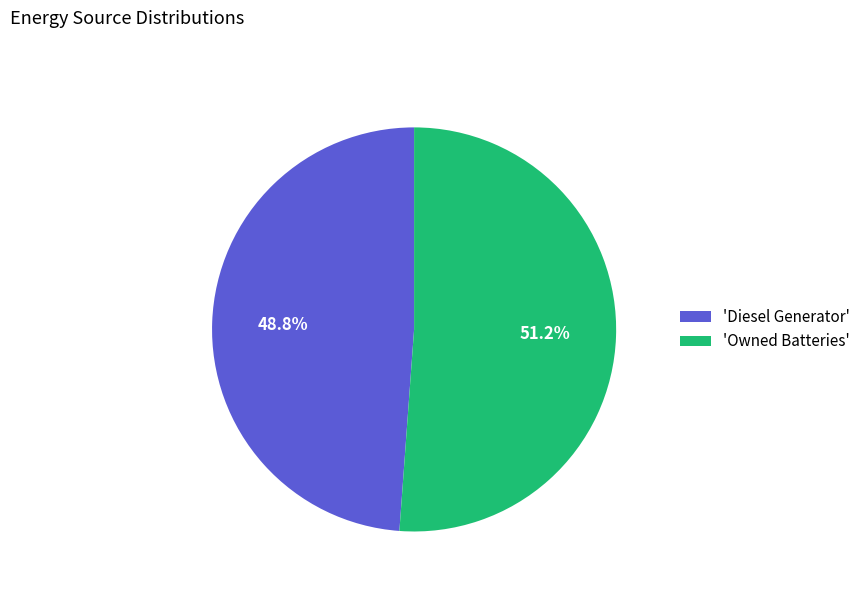

What portion of the pie excludes 'Owned Batteries'?

48.8%